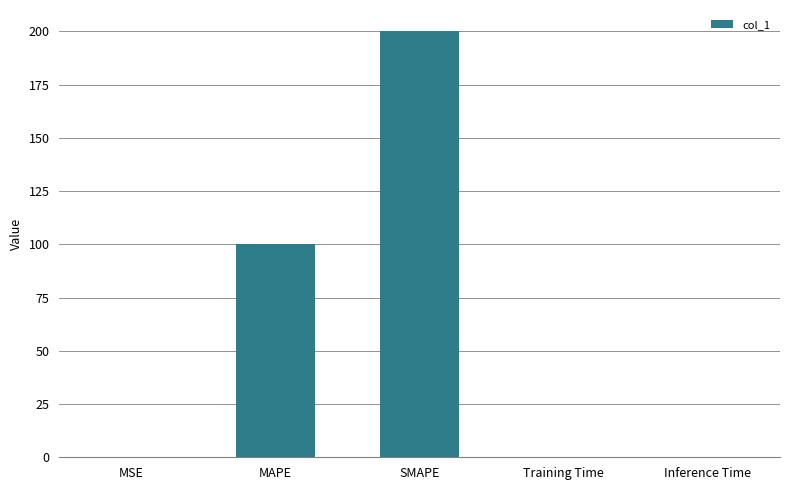

At which category does the chart reach its peak across all series?

SMAPE